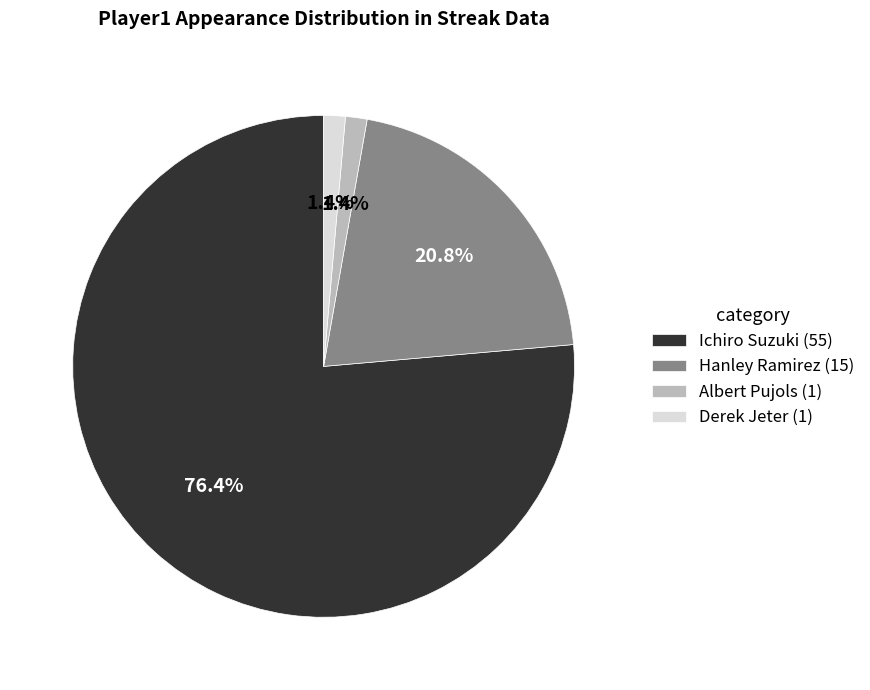

Which category accounts for the majority?

Ichiro Suzuki